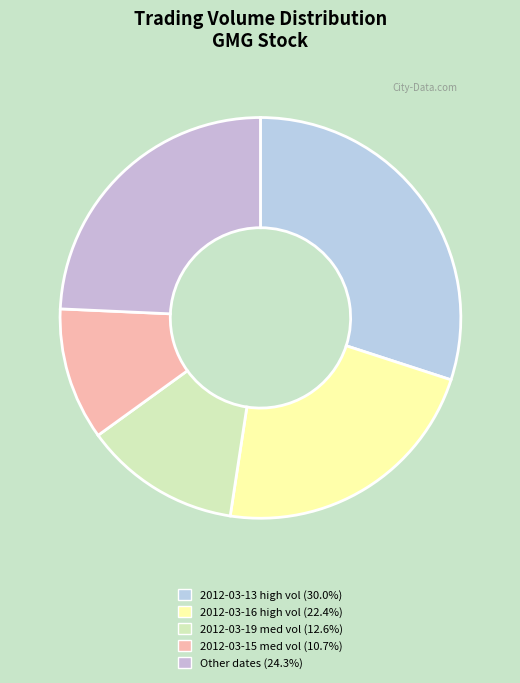

Count the number of slices in the pie.

5